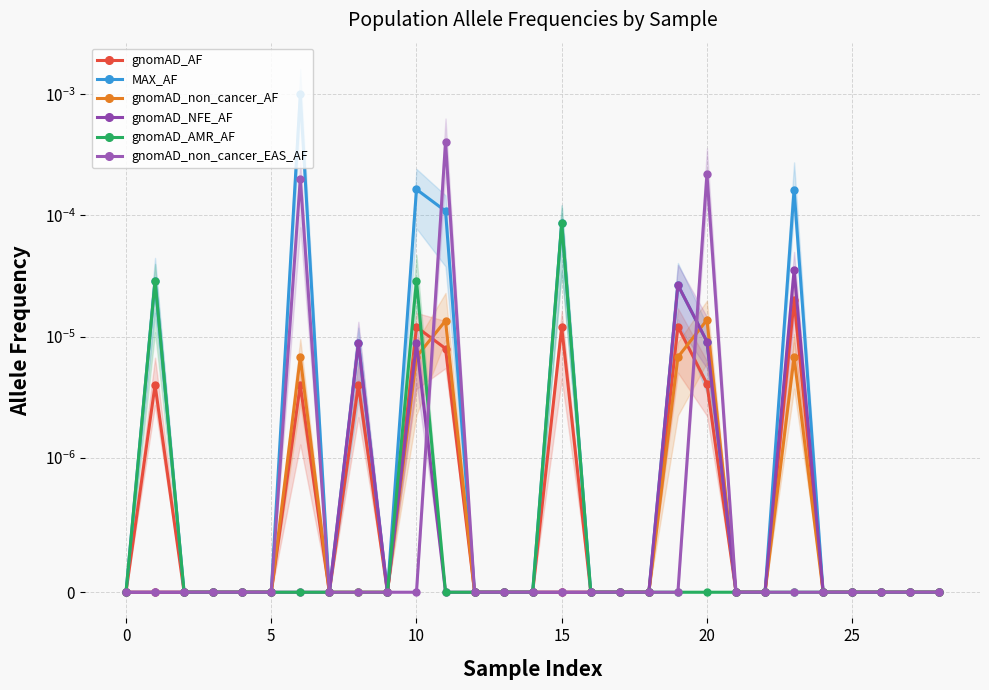

True or false: MAX_AF has a value of 0.0 at 0.

False